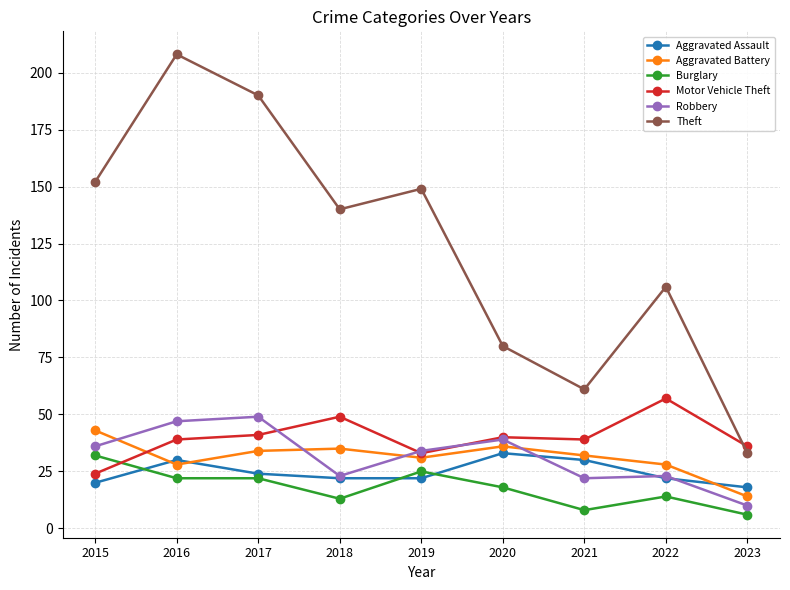

How many values in the Aggravated Battery series are below 32?

4